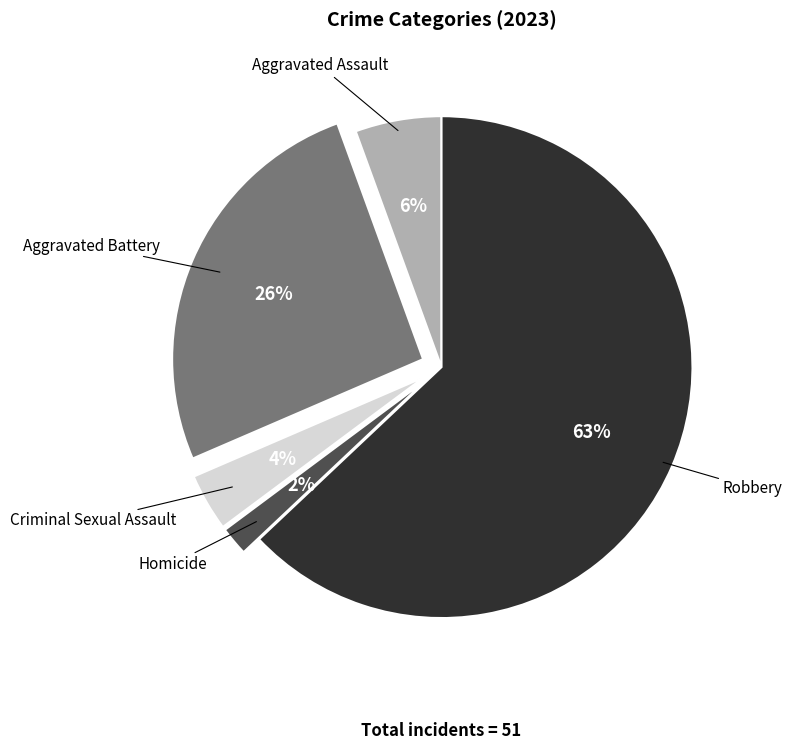

Which category accounts for the majority?

Robbery